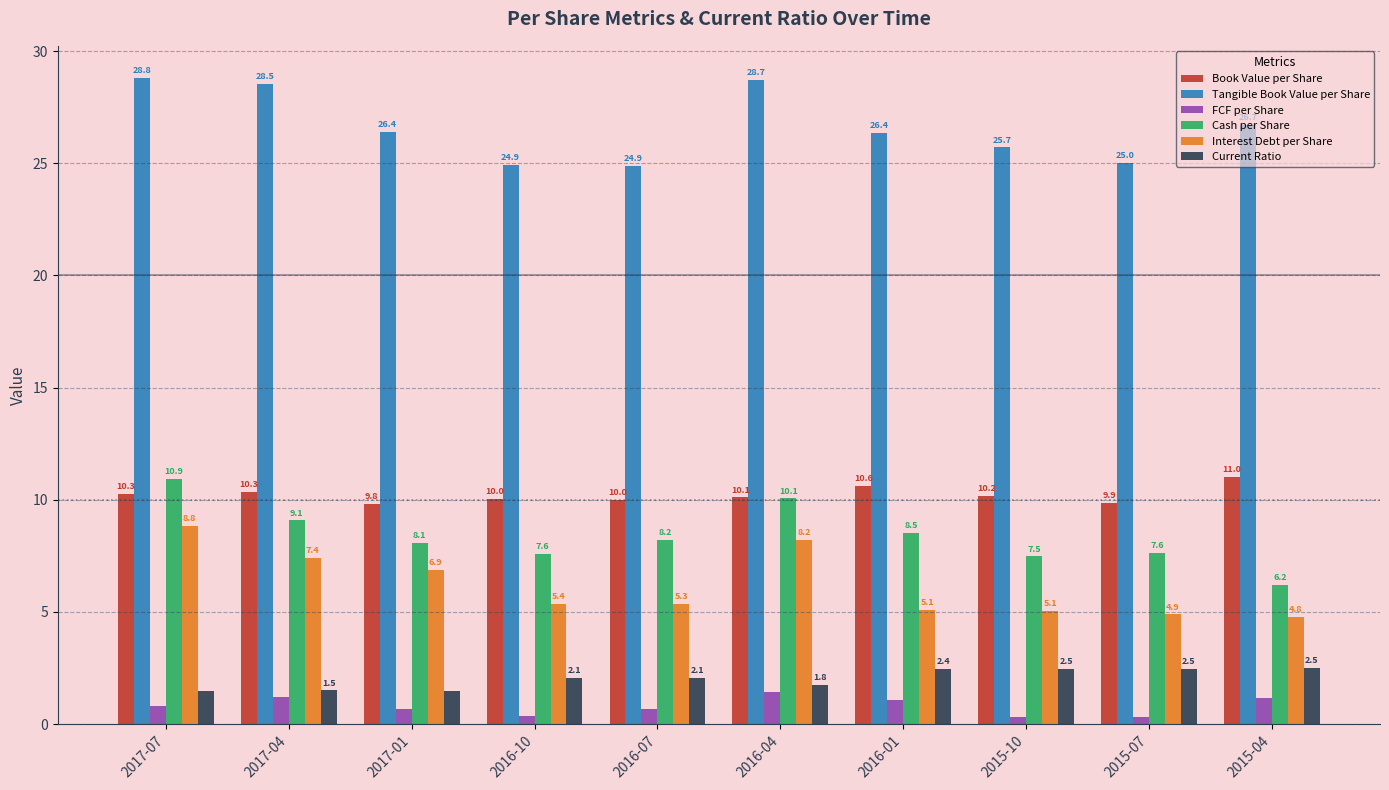

Where does the Tangible Book Value per Share series first go above 26?

2017-07